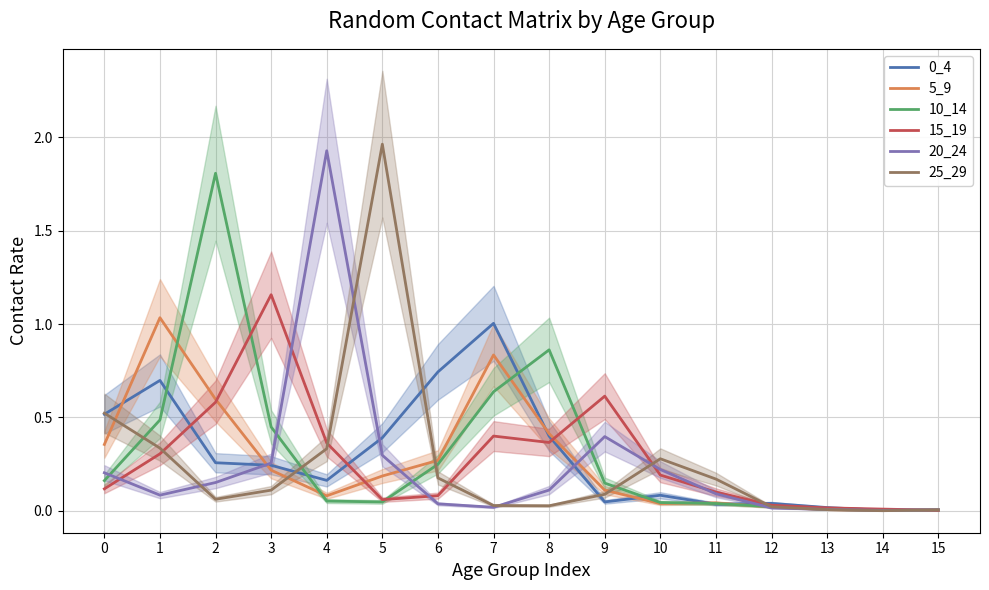

True or false: 0_4 and 25_29 cross at least once.

True